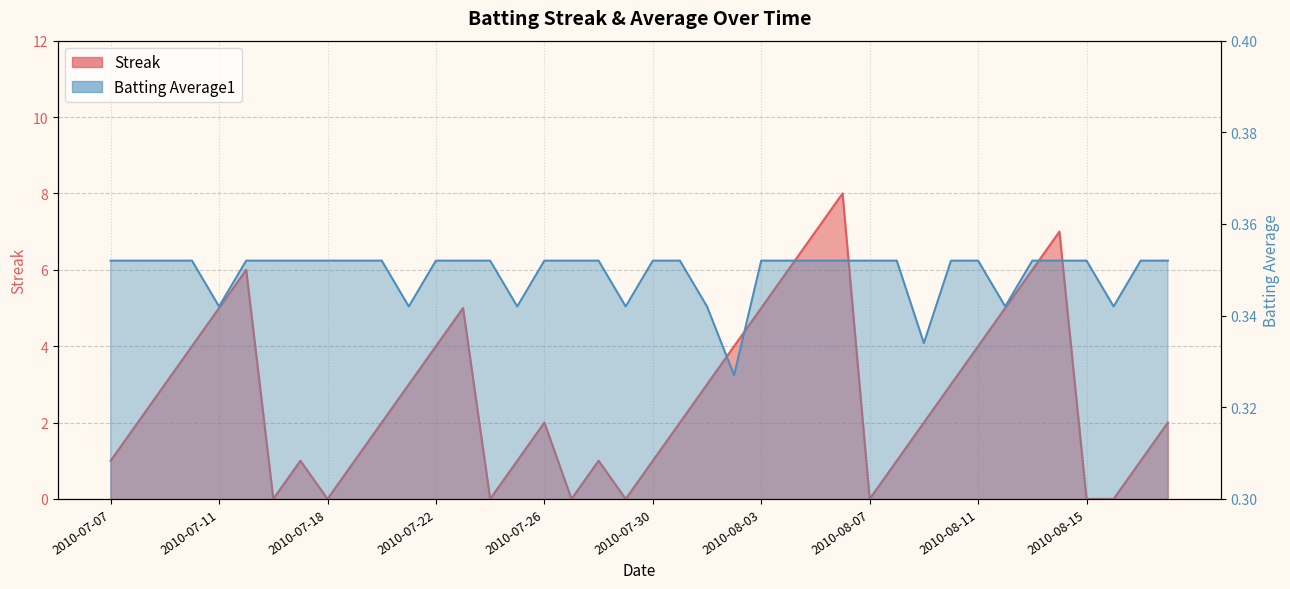

What is the difference between the maximum and minimum values in the Streak series?

8.0